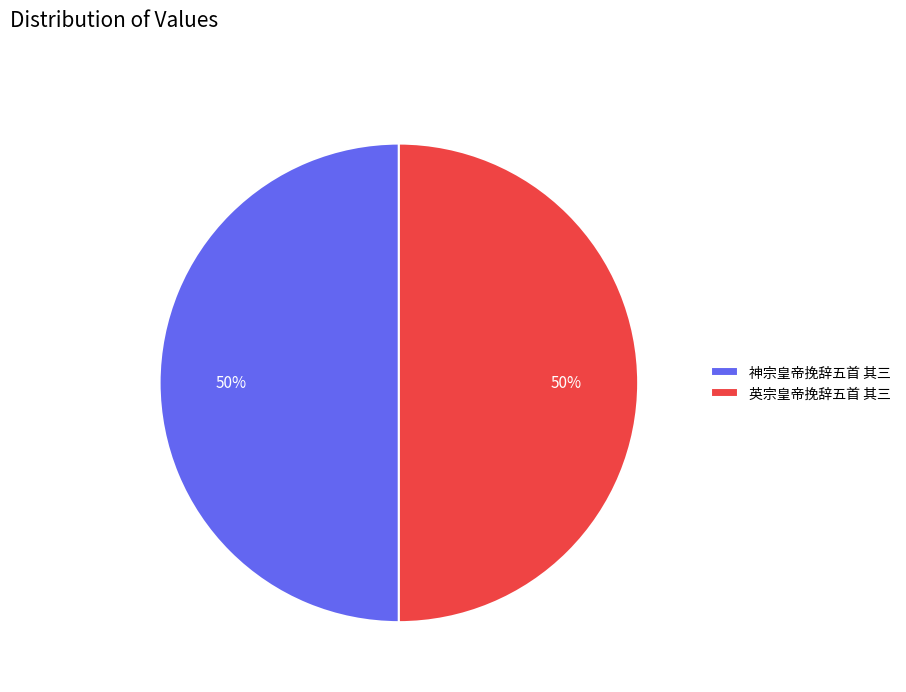

What is the ratio of the value at 英宗皇帝挽辞五首 其三 to the value at 神宗皇帝挽辞五首 其三?

1.0